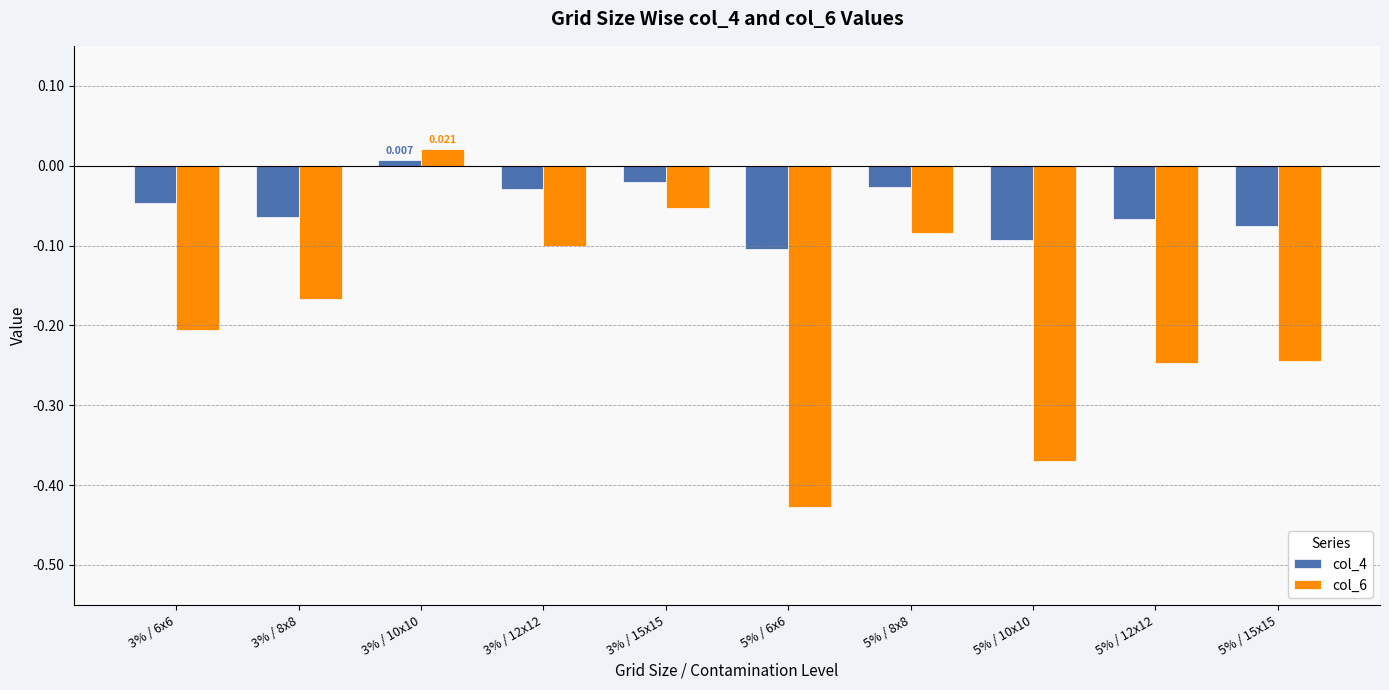

What is the label of the 8th bar from the right?

3% / 10x10